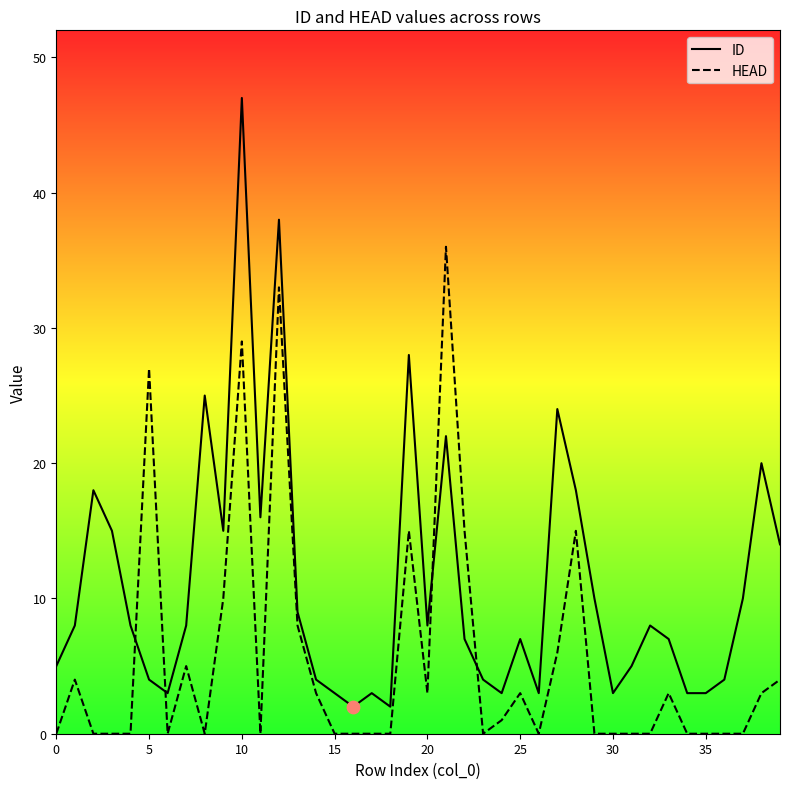

At which category is the sum across all series the highest?

10